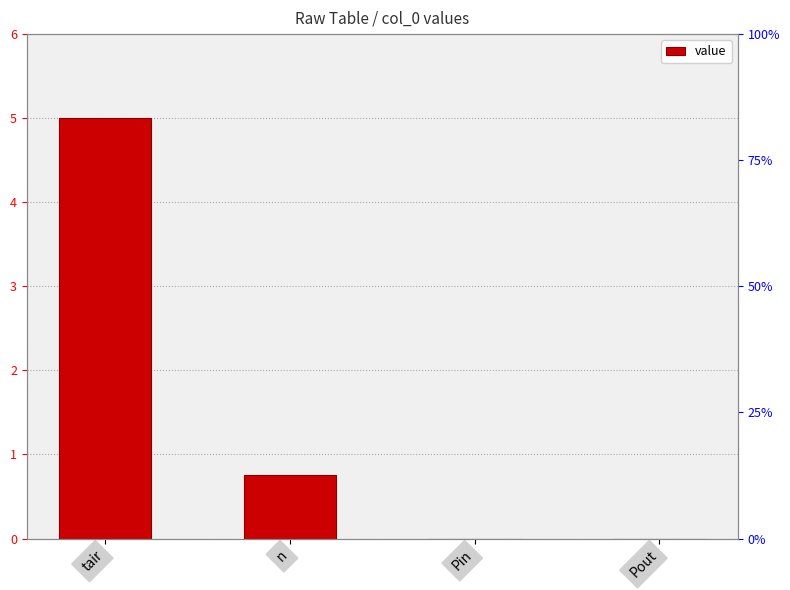

Between Pin and n, which is larger?

n